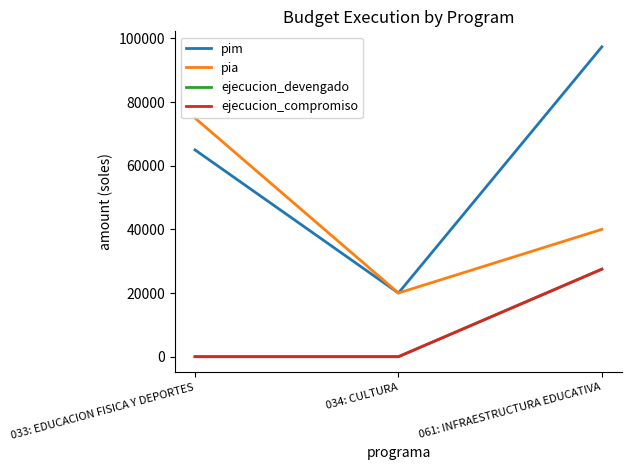

Reading left to right, transcribe all the data shown in this chart.

pim: 64961	20000	97348
pia: 74961	20000	40000
ejecucion_devengado: 0	0	27499
ejecucion_compromiso: 0	0	27499